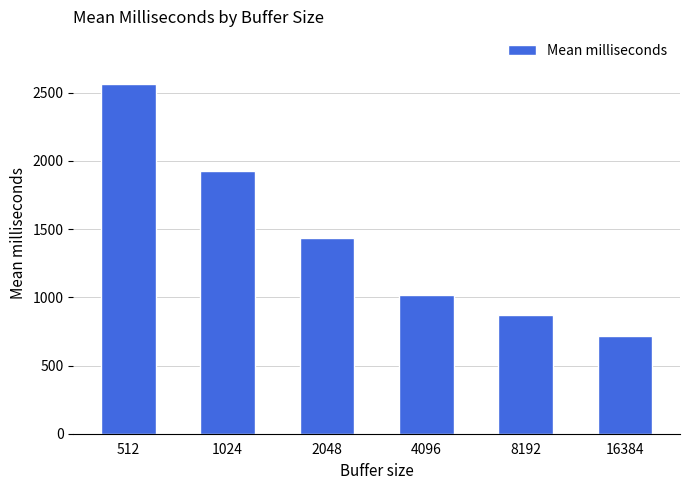

Which has a higher value, 512 or 4096?

512